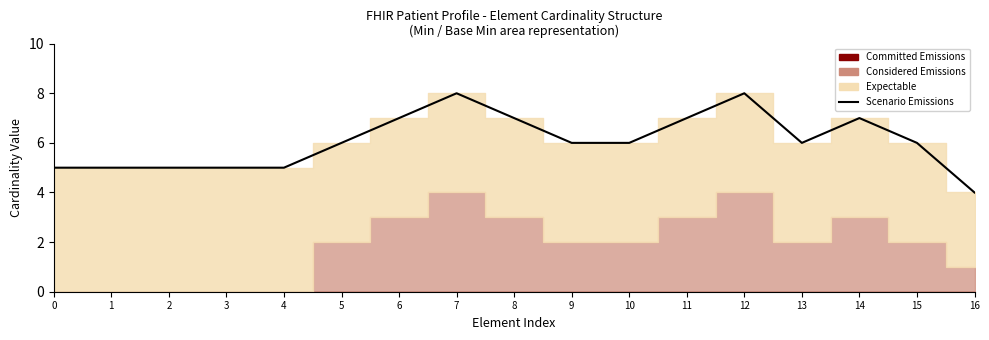

Between 4 and 8, which is larger?

8